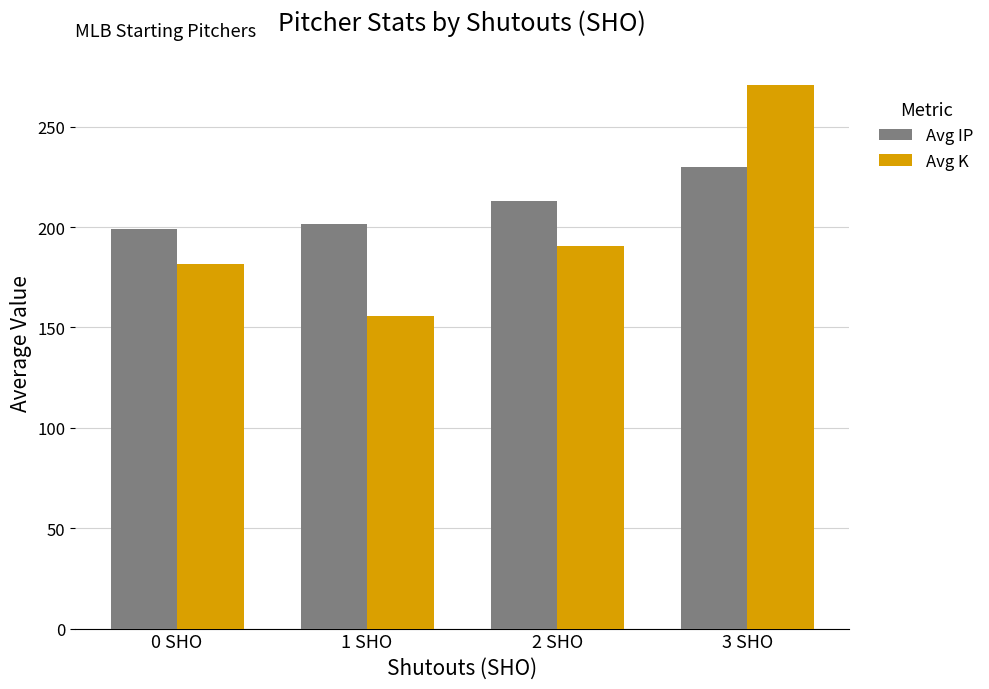

At which label is Avg IP closest to 214?

2 SHO